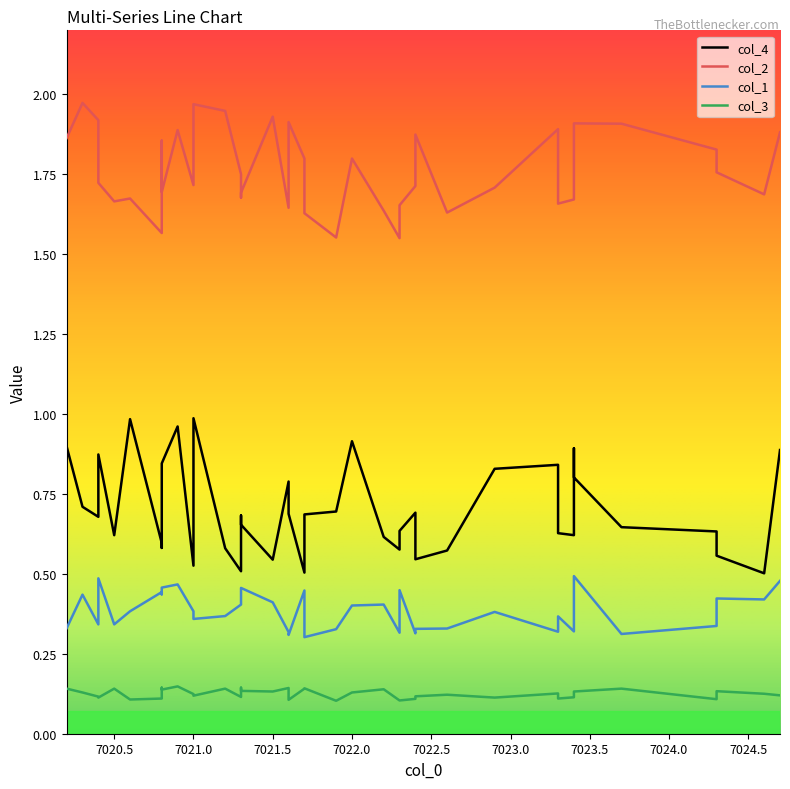

True or false: col_1 and col_4 intersect in this chart.

False